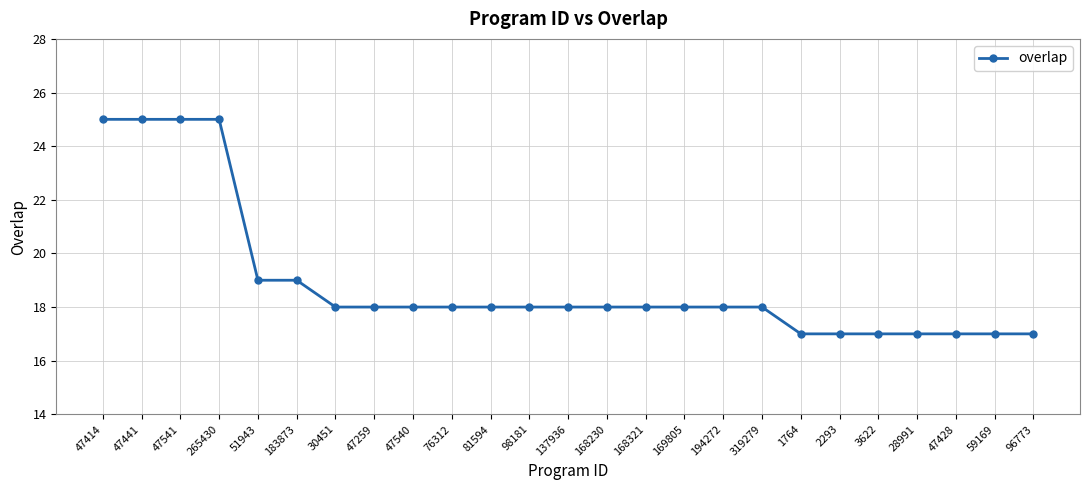

What is the difference between the maximum and minimum values?

8